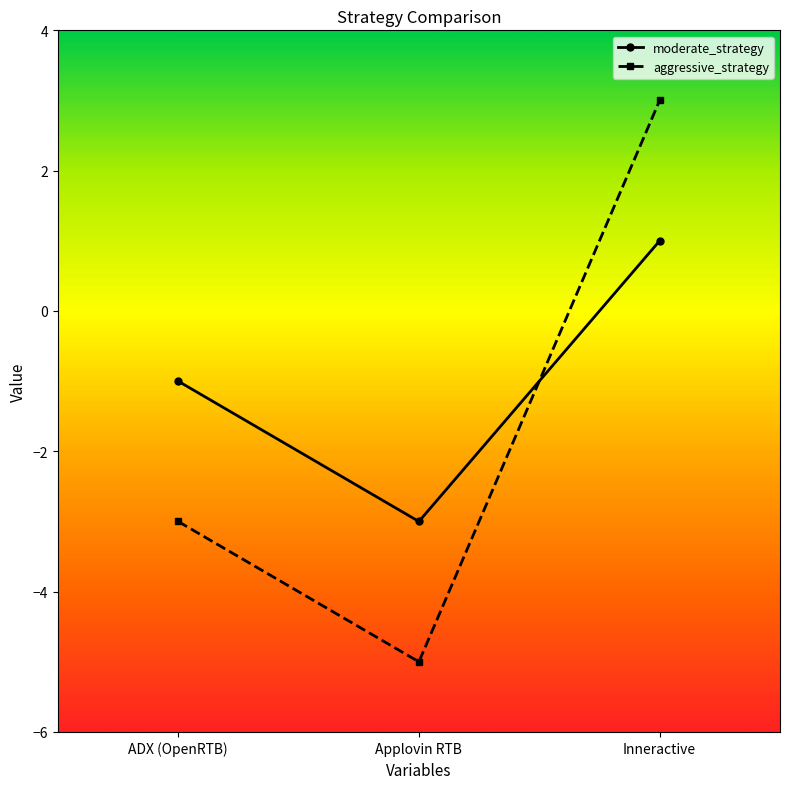

Reading left to right, what are all the values shown in this chart?

moderate_strategy: ADX (OpenRTB)=-1	Applovin RTB=-3	Inneractive=1
aggressive_strategy: ADX (OpenRTB)=-3	Applovin RTB=-5	Inneractive=3